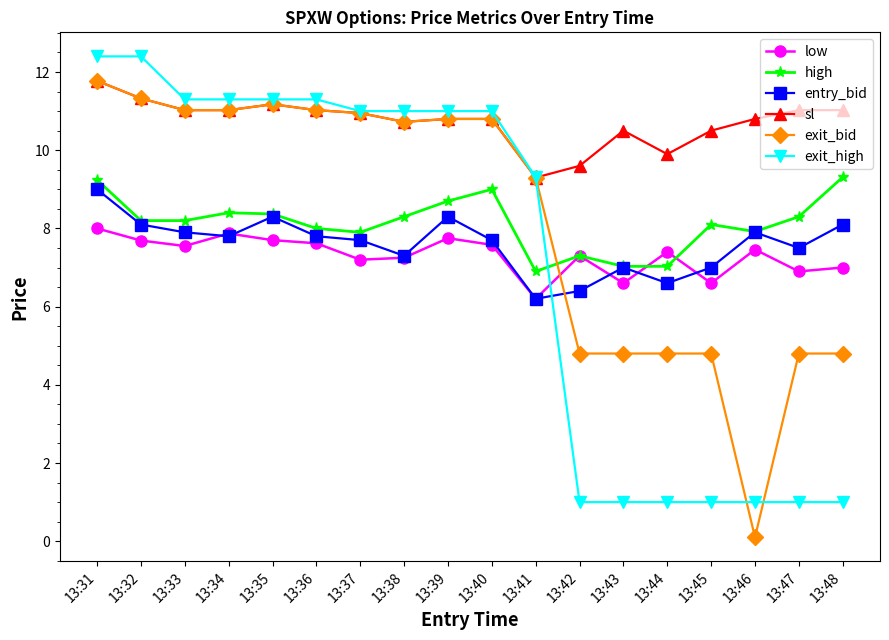

What are all the series names shown in the legend?

low, high, entry_bid, sl, exit_bid, exit_high